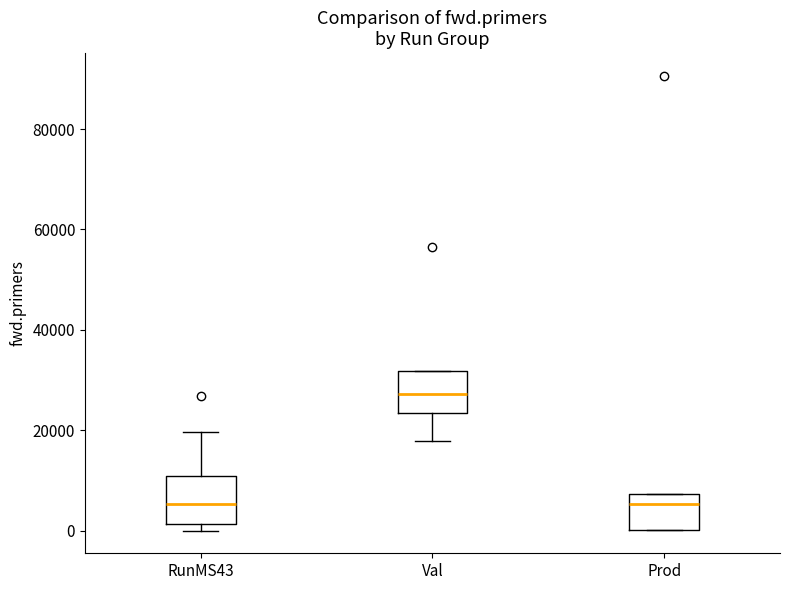

Reading left to right, read every box against the y-axis: the position of its median line, the range the box covers, and the ends of its whiskers. The values are not printed on the chart, so give them approximately, as read against the axis.

RunMS43: median 6000, box 2000 to 10000, whiskers 0 to 20000
Val: median 28000, box 24000 to 32000, whiskers 18000 to 32000
Prod: median 6000, box 0 to 8000, whiskers 0 to 8000